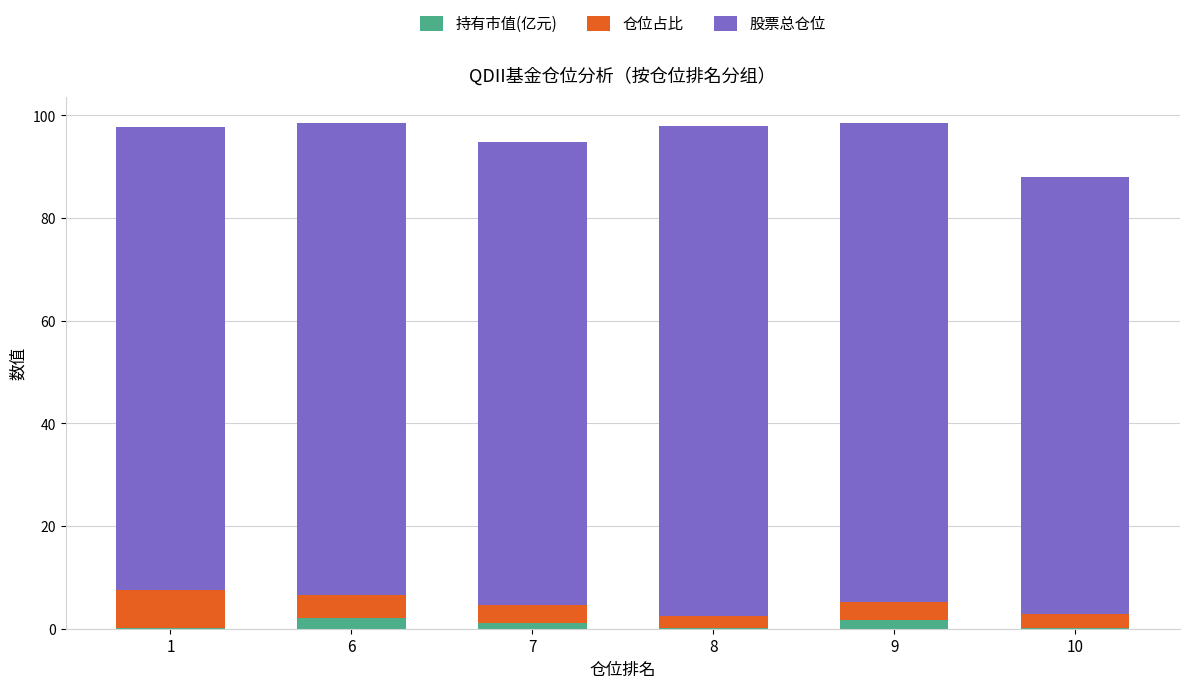

What is the highest value of the 持有市值(亿元) series?

2.1